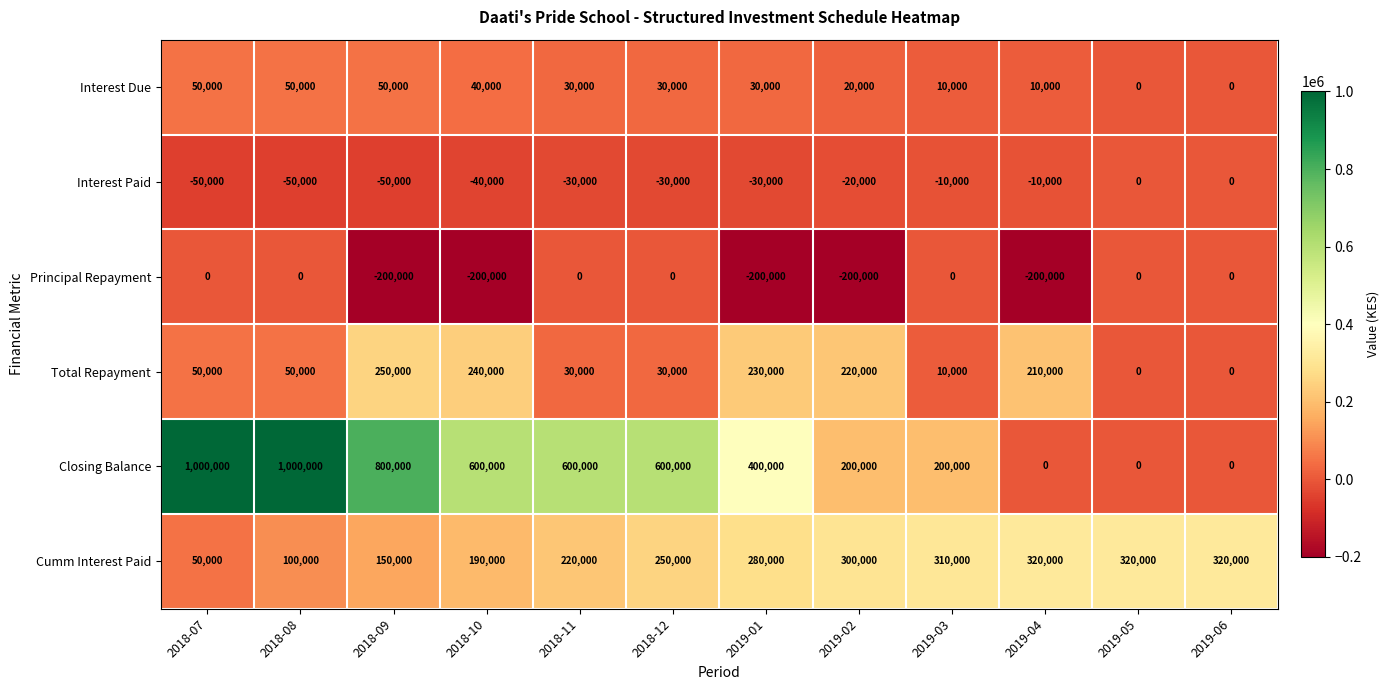

Is it true that Cumm Interest Paid equals 220290 at 2019-06?

False